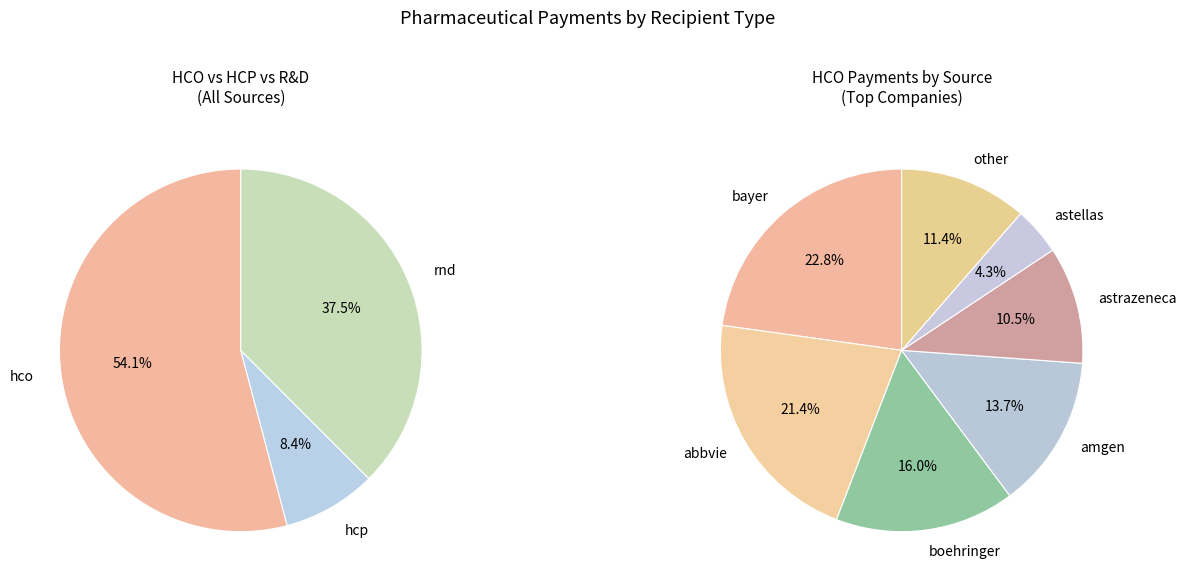

To the nearest percent, what is the average slice percentage?

33%